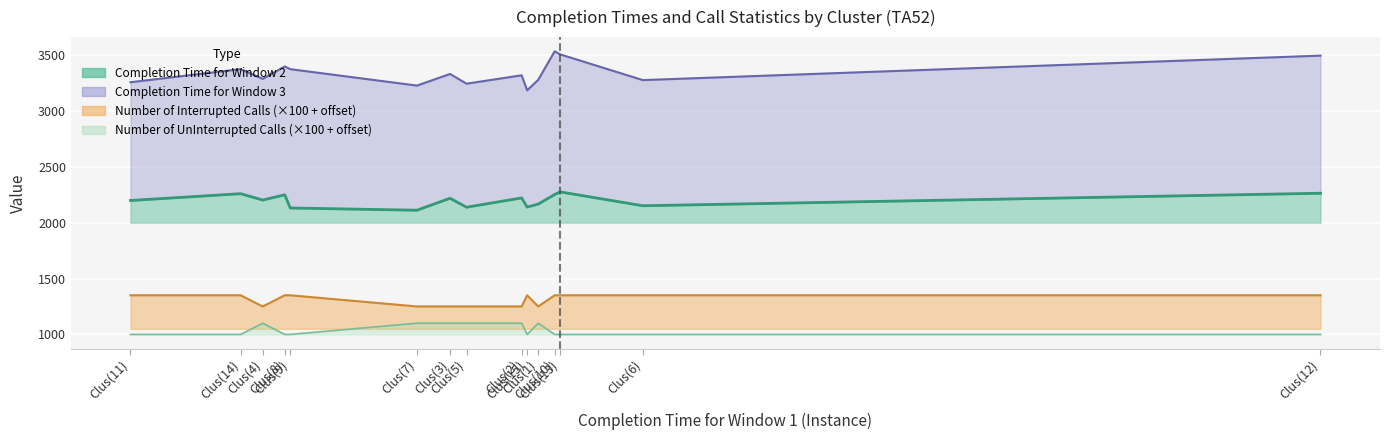

Which series has the largest range (max minus min)?

Completion Time for Window 3